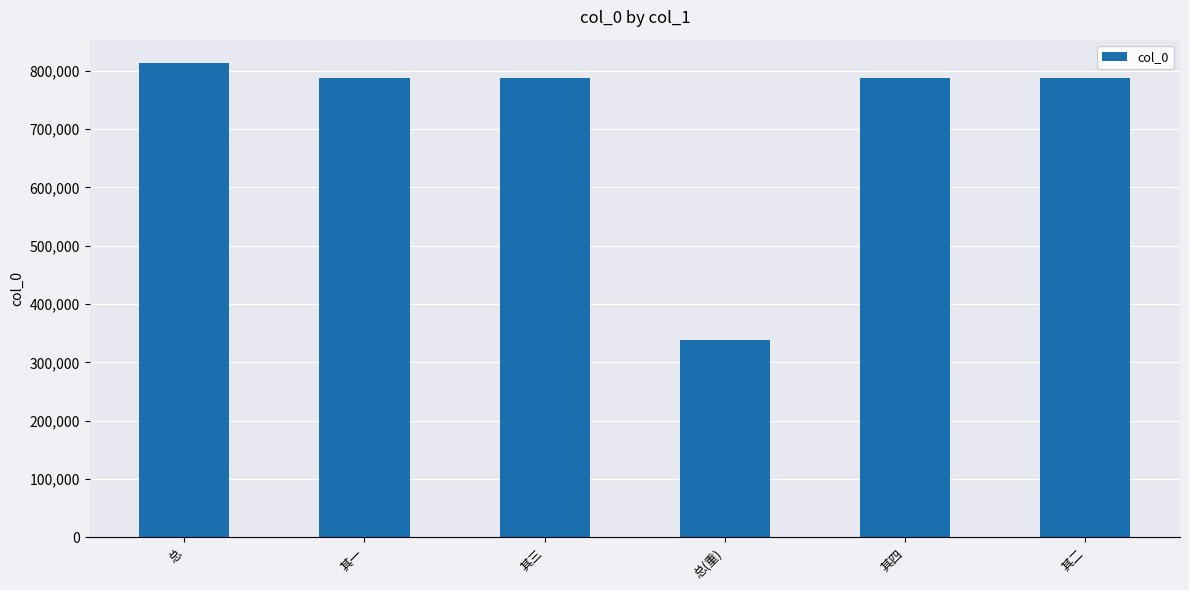

Which label corresponds to the smallest value in the chart?

总(重)